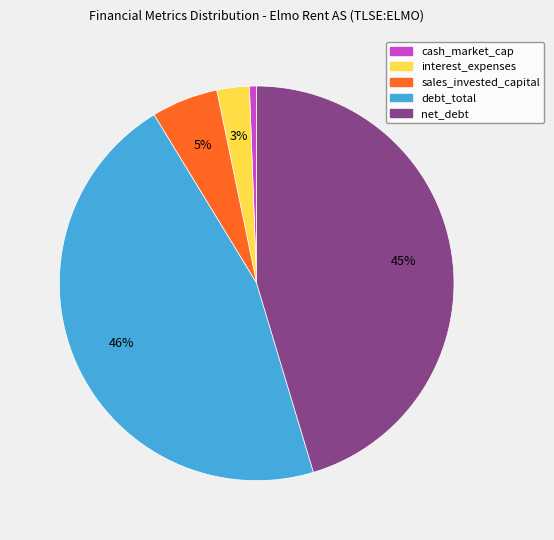

True or false: interest_expenses accounts for 3% of the total.

True